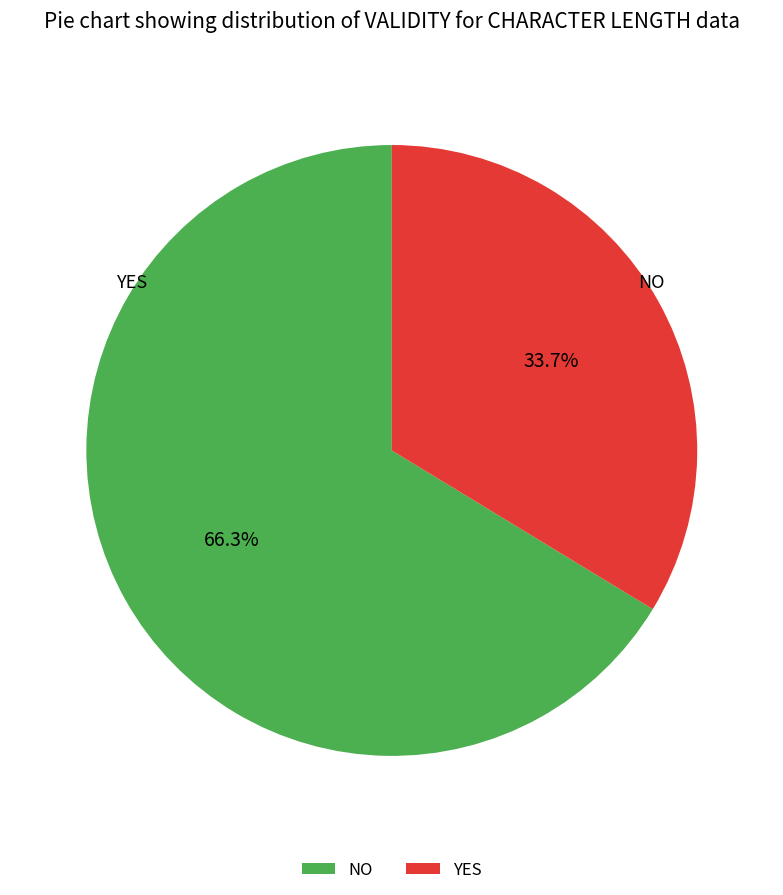

Which slice is the smallest?

YES (91)